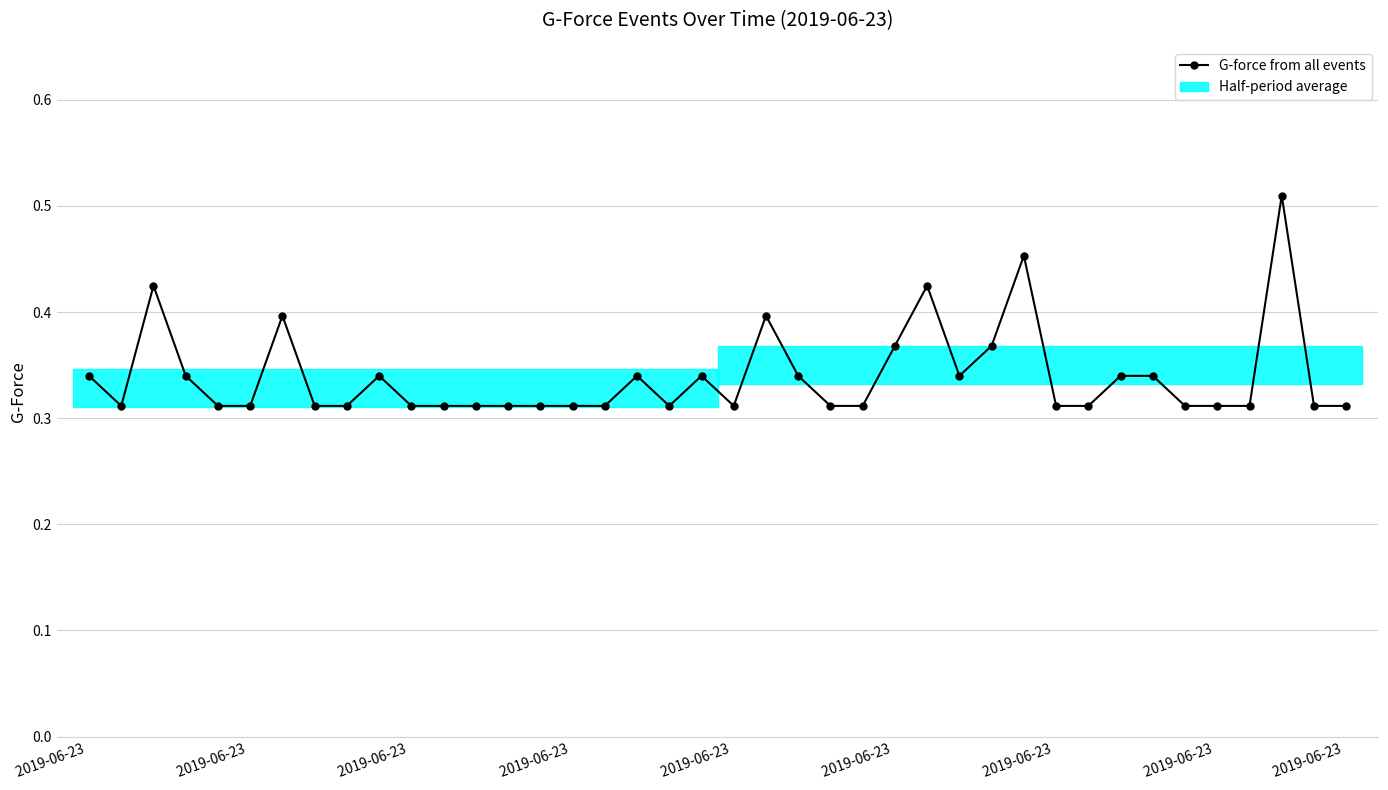

What is the approximate value at 14?

0.3